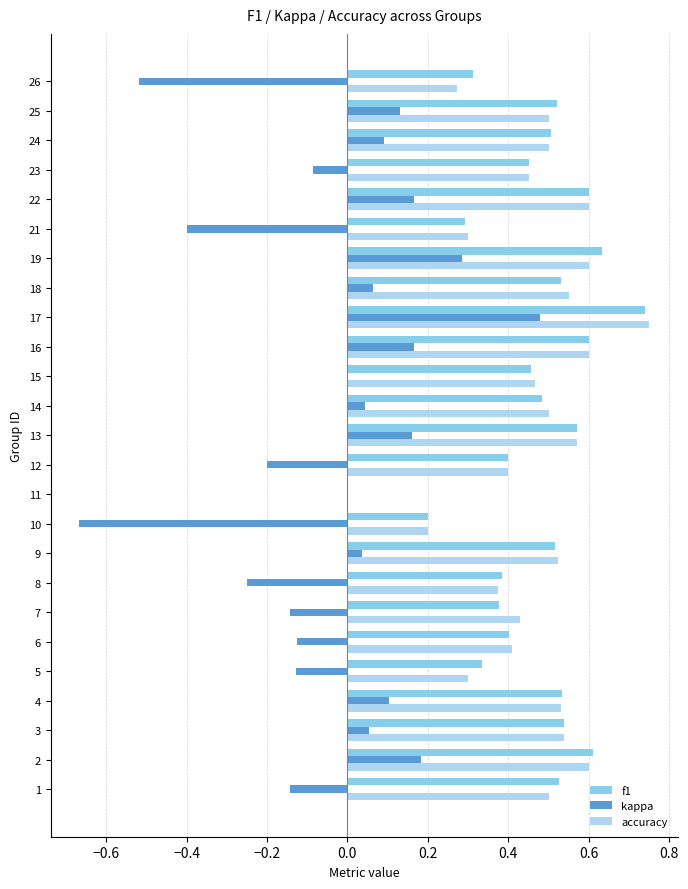

The accuracy series shows 0.5 at 14. True or false?

True